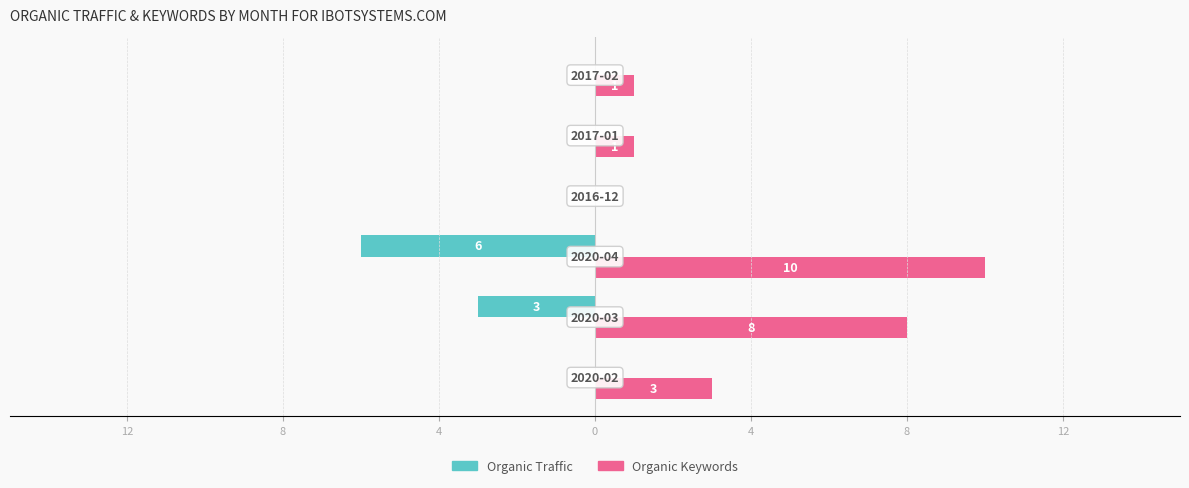

Count the Organic Keywords values in the range 1 to 8.

4